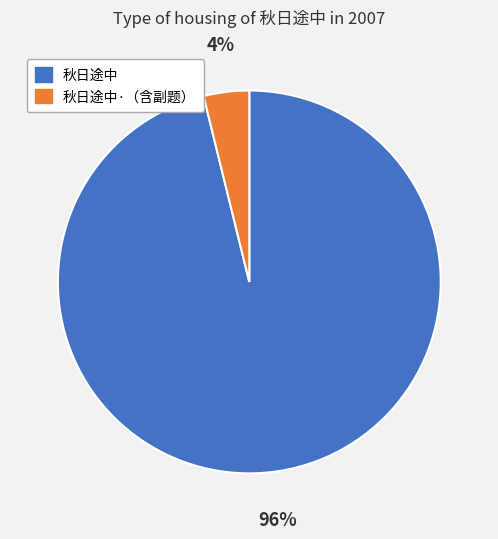

Does any single category account for the majority?

Yes